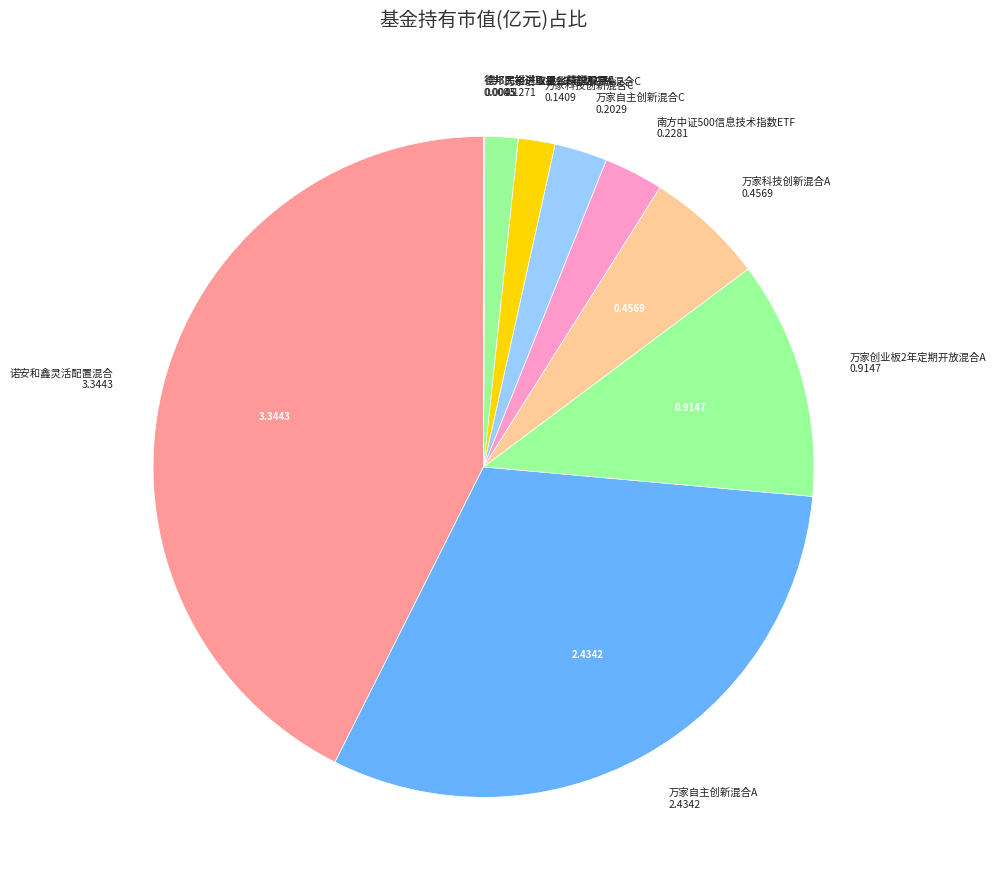

Is the sum of 万家科技创新混合A and 诺安和鑫灵活配置混合 greater than half?

No